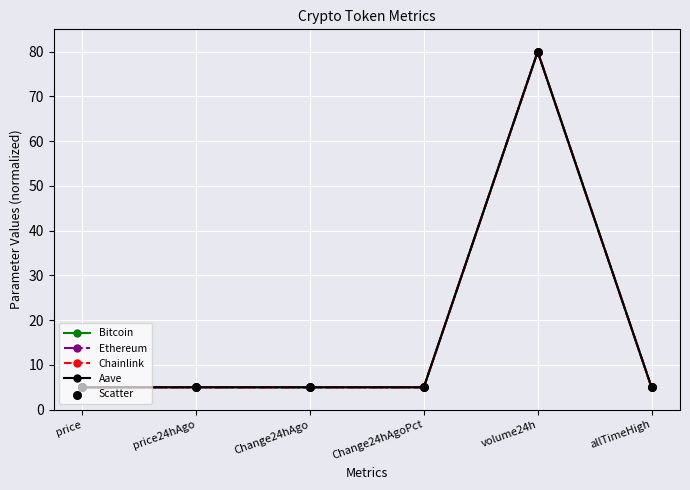

True or false: Ethereum has more than 2 points higher than both neighbors.

False